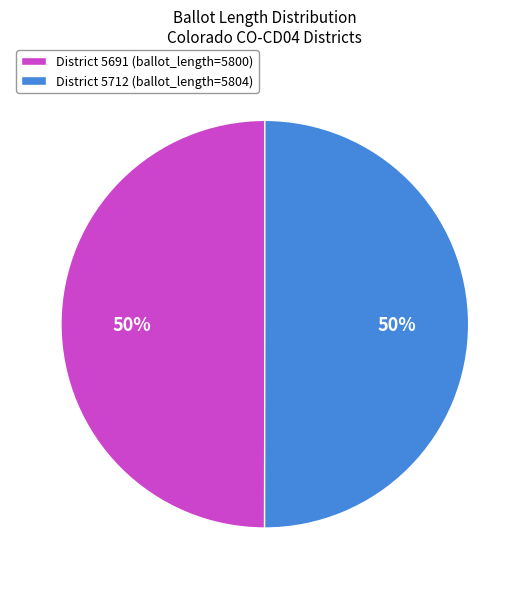

To the nearest percent, what percentage of the pie is District 5712 (ballot_length=5804)?

50%